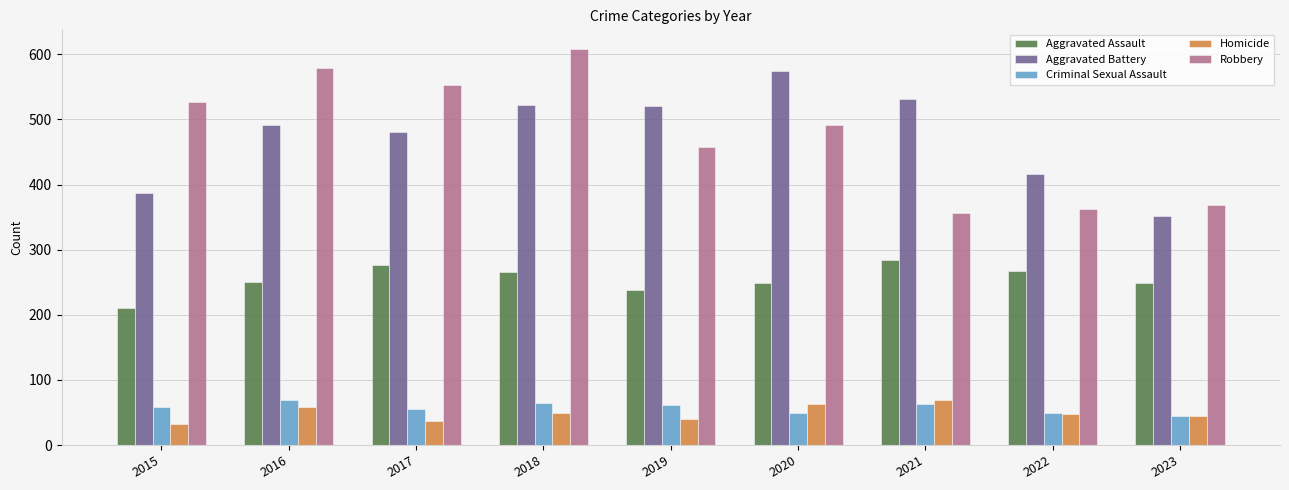

Are the bars horizontal?

No